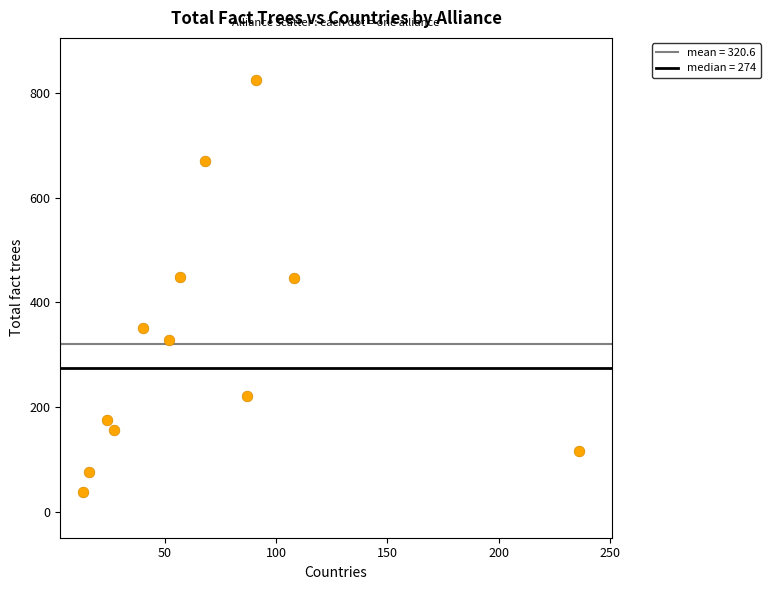

What is the range of X values (max minus min)?

223